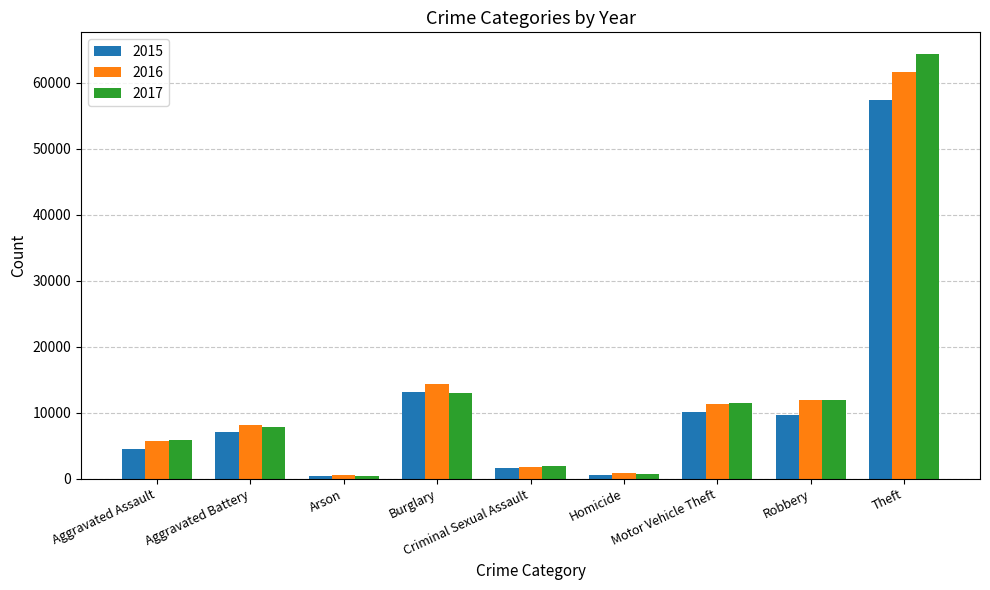

At which category is the sum across all series the highest?

Theft